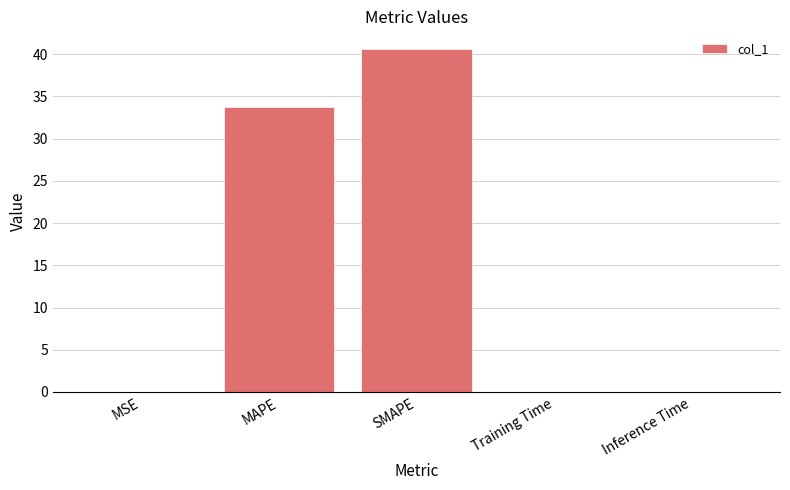

What is the average value?

14.9